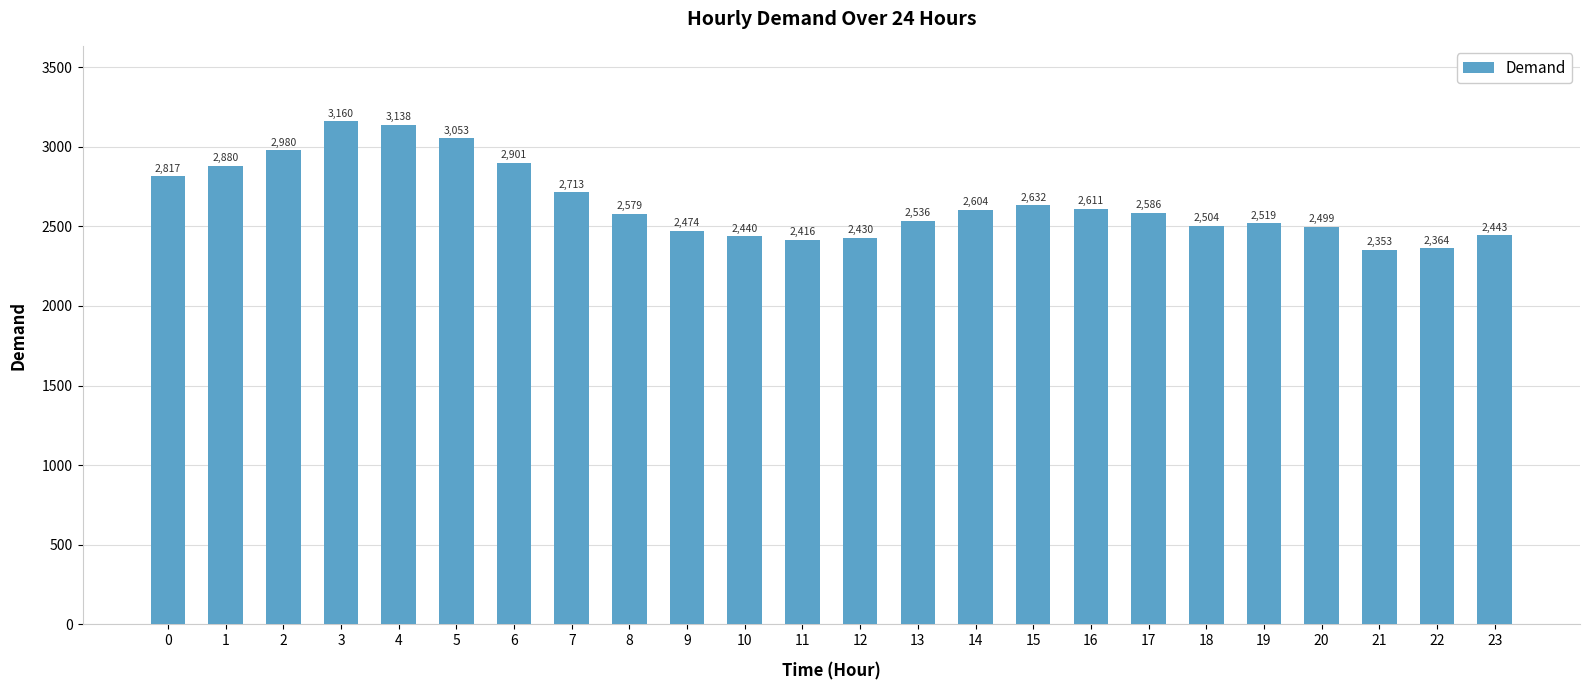

List the labels in order of value, smallest first.

21, 22, 11, 12, 10, 23, 9, 20, 18, 19, 13, 8, 17, 14, 16, 15, 7, 0, 1, 6, 2, 5, 4, 3